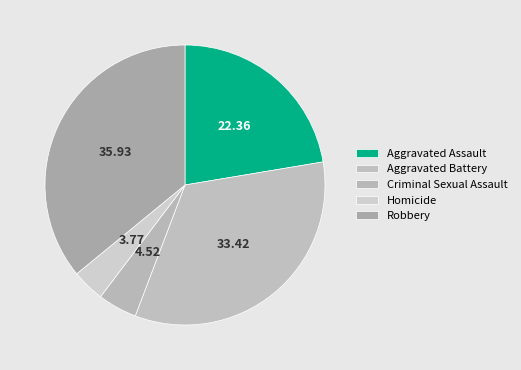

What is the ratio of the value at Criminal Sexual Assault to the value at Homicide?

1.2